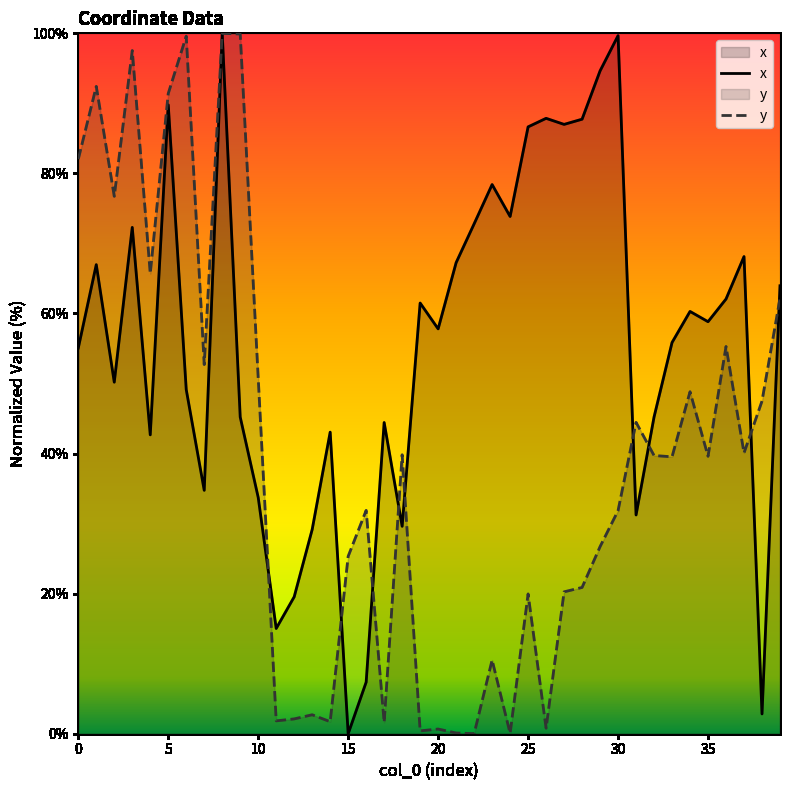

Count the number of categories in the chart.

40